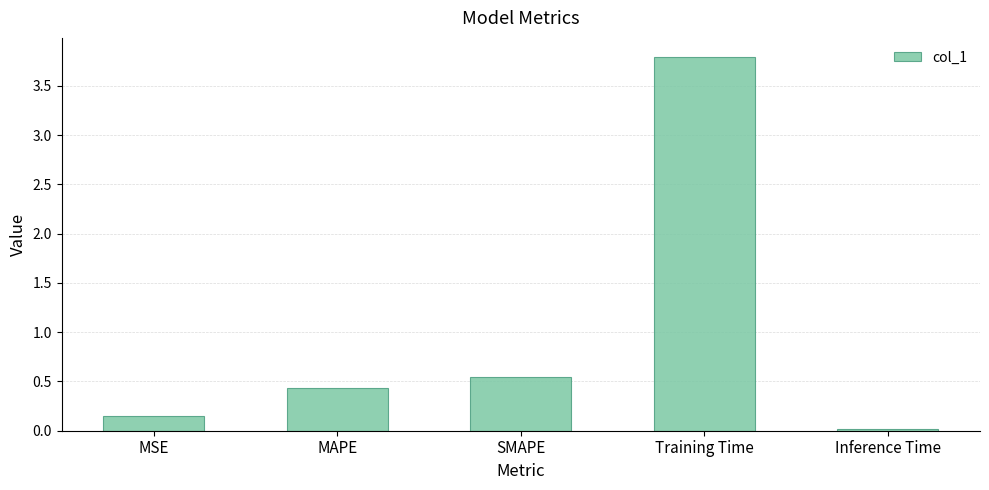

Rank the categories by value from highest to lowest.

Training Time, SMAPE, MAPE, MSE, Inference Time